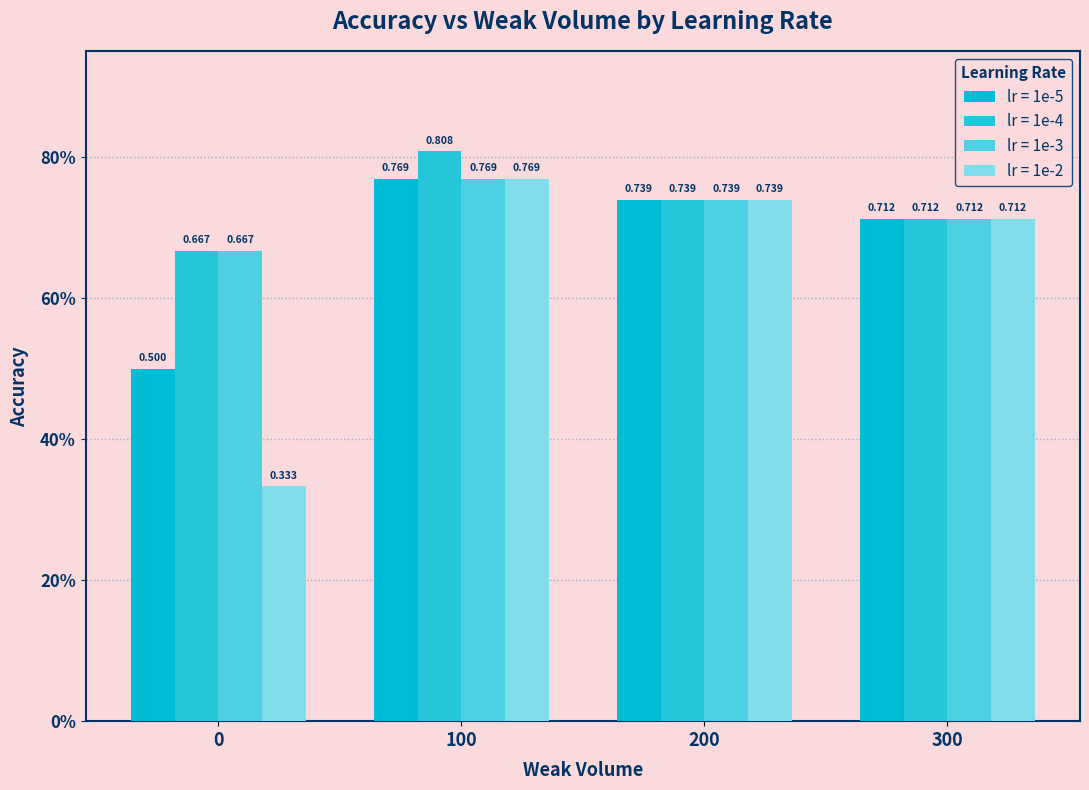

Between 100 and 200, which series saw the biggest shift?

lr = 1e-4